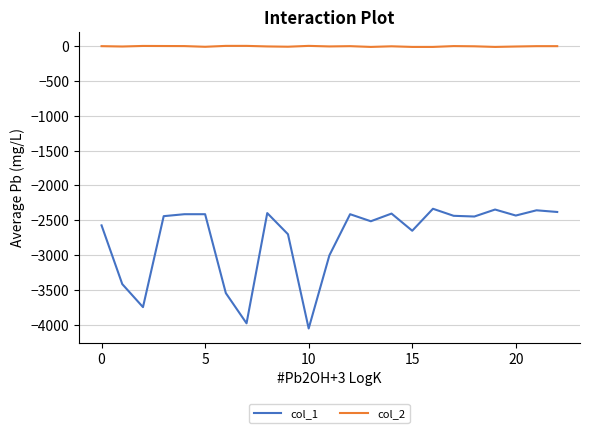

List the series in order of their peak value, lowest first.

col_1, col_2